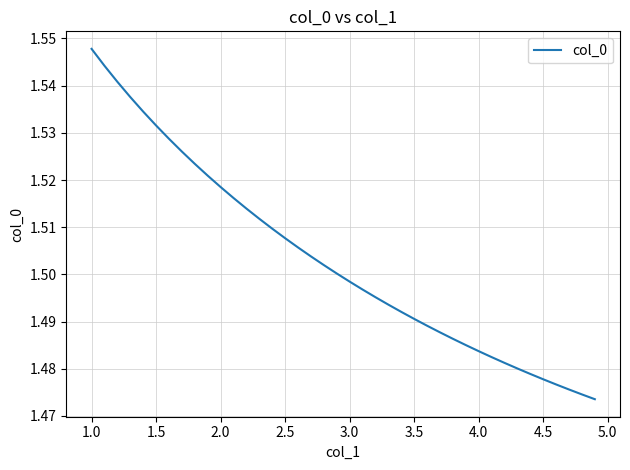

Which label corresponds to the largest value in the chart?

1.0